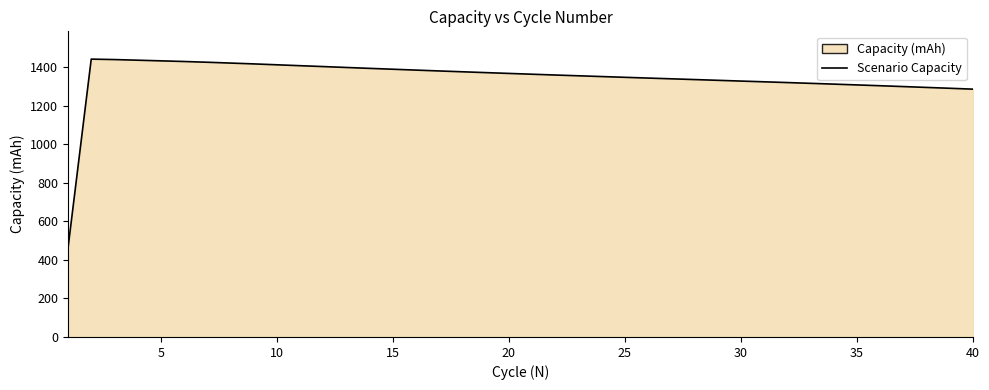

What is the maximum value shown in the chart?

1440.6